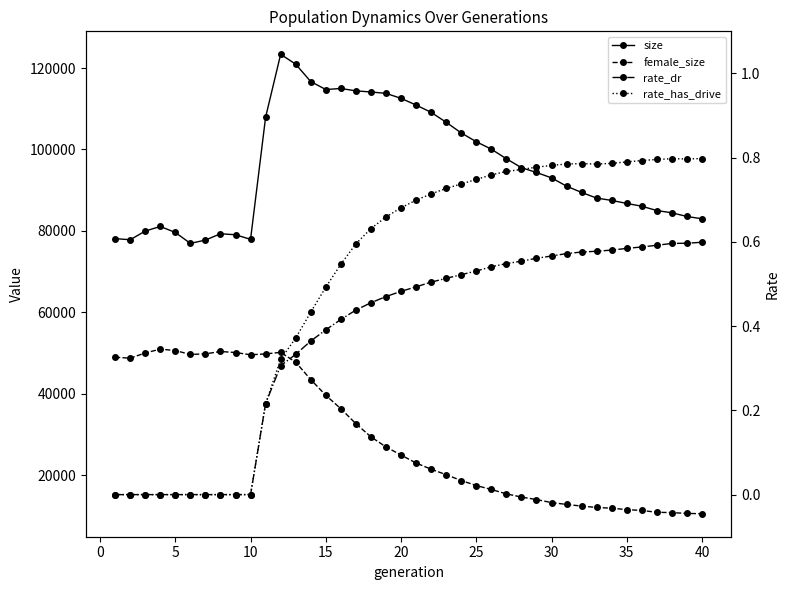

Is the value of female_size at 14 greater than the value of rate_dr at 22?

Yes